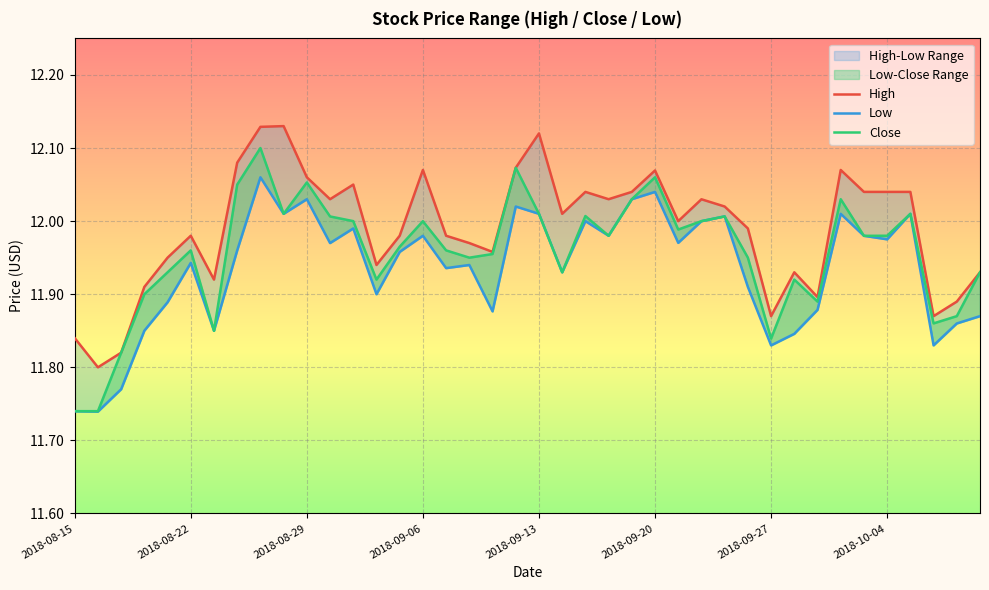

True or false: High has a value of 3.4 at 23.

False